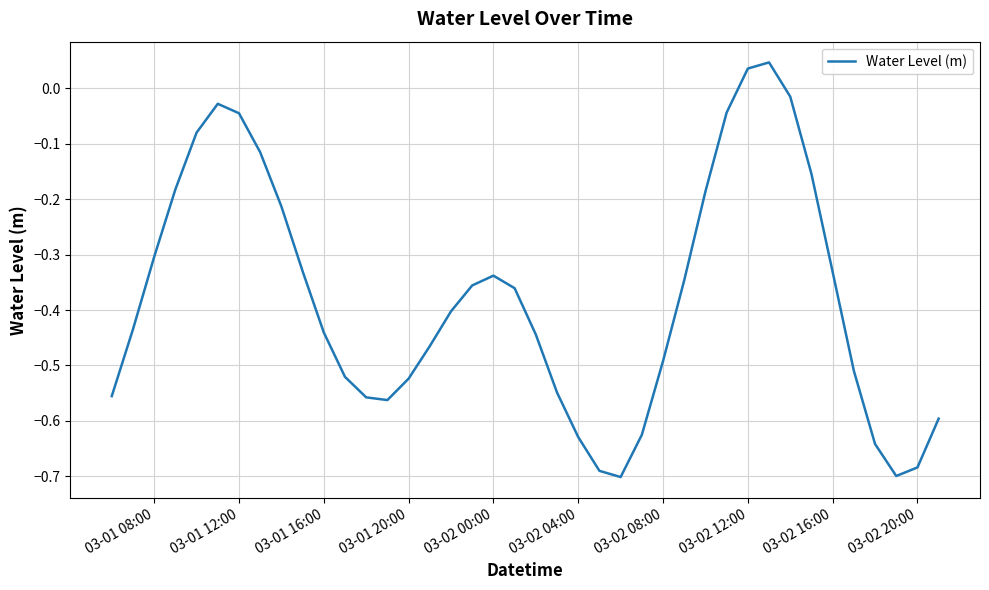

How many lines are shown in the chart?

1